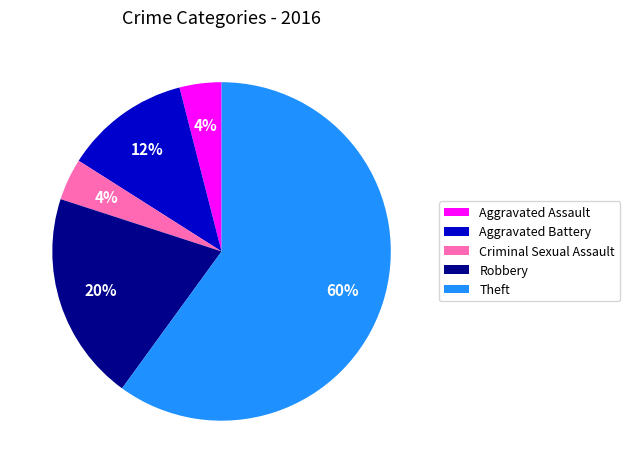

Does any single category account for the majority?

Yes